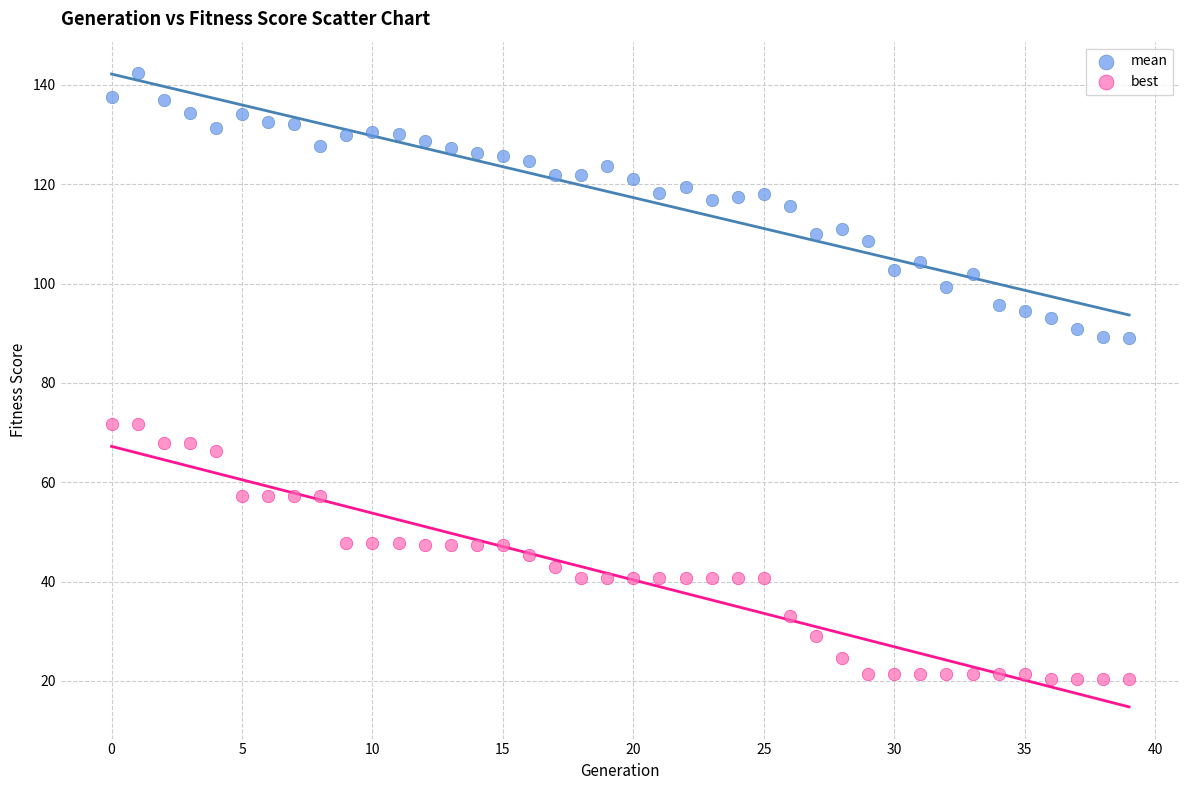

Which series reaches the maximum Y coordinate?

mean